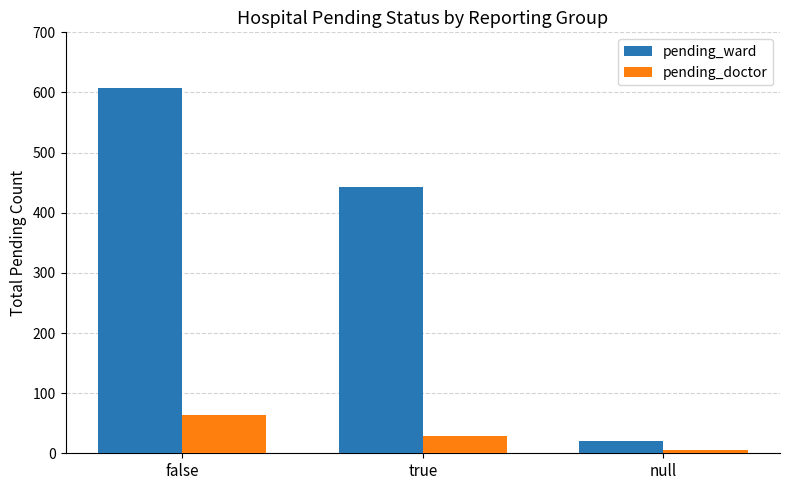

Count the number of data series in this chart.

2